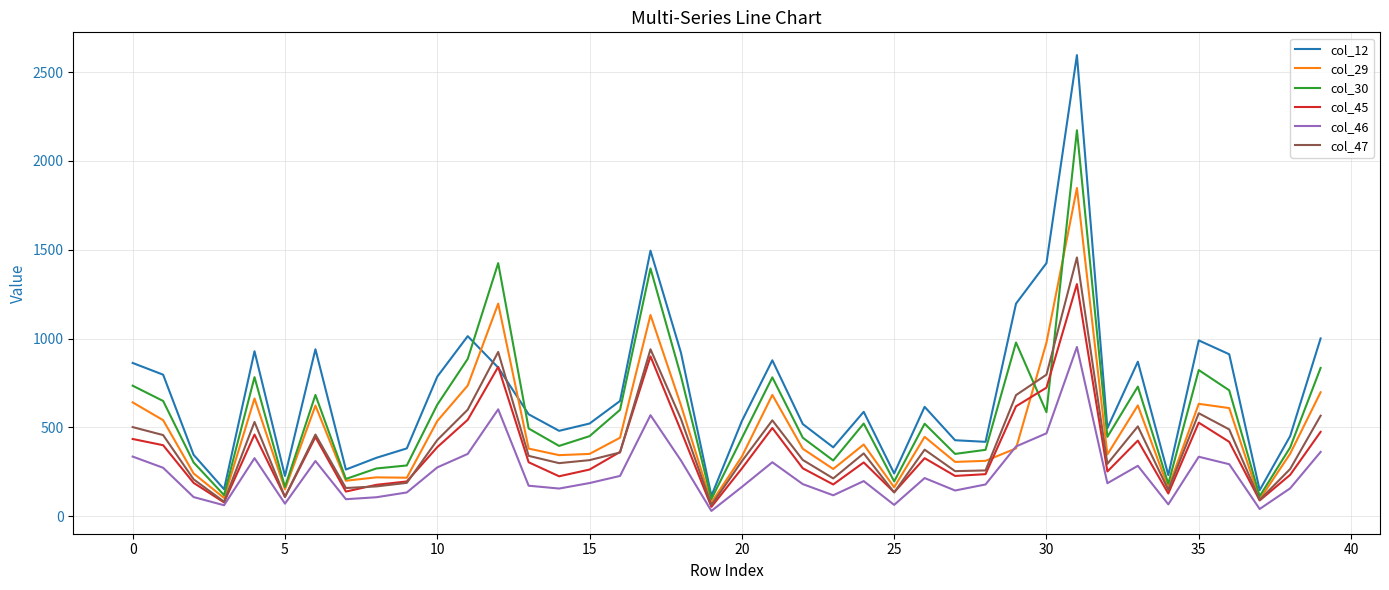

Which series has the widest spread of values?

col_12